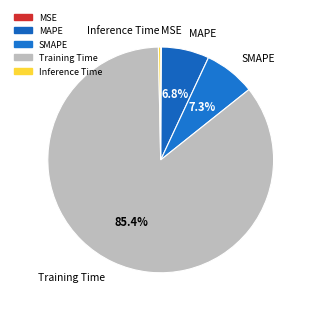

To the nearest percent, what is the difference between the MAPE and MSE slice percentages?

7%